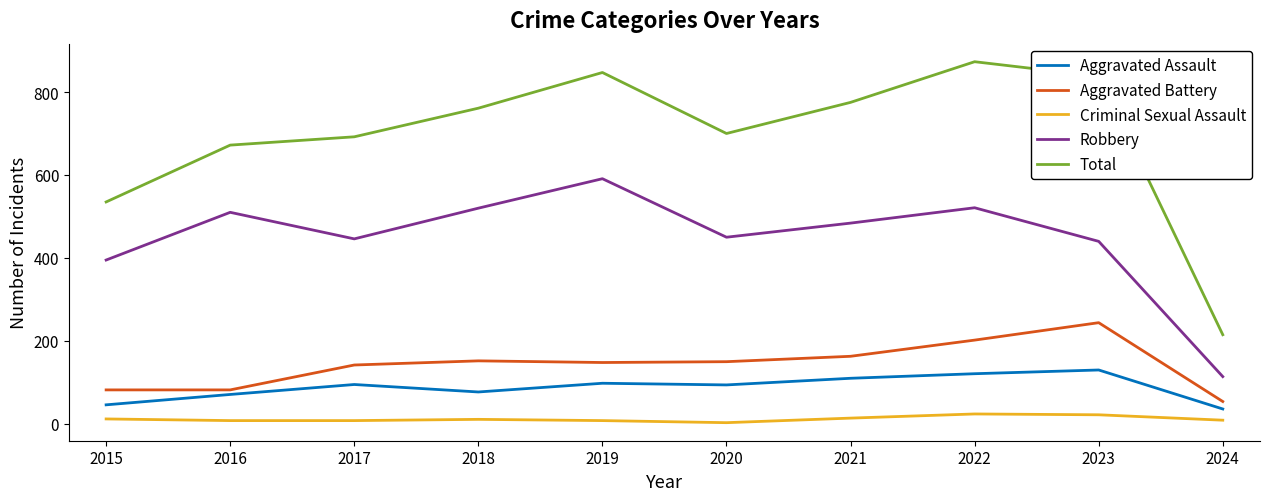

At which label is Robbery closest to 352?

2015